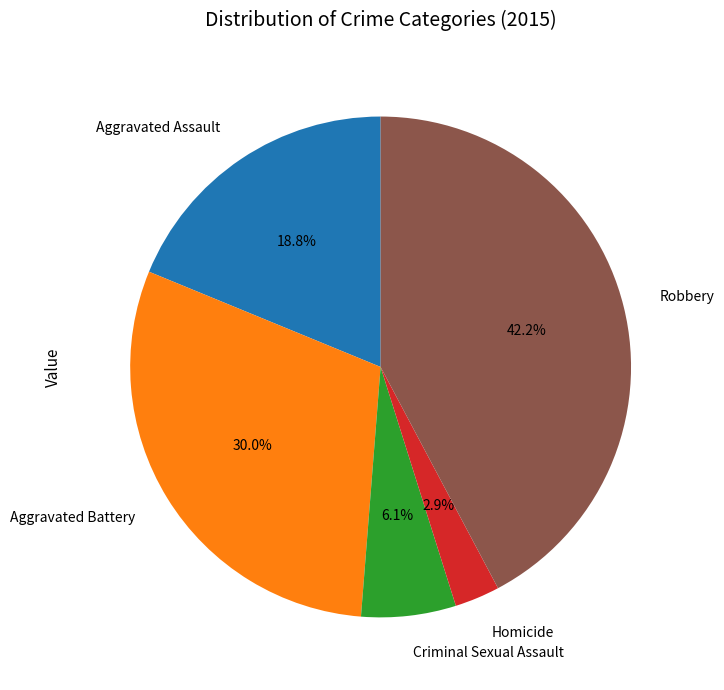

To the nearest percent, what is the difference between the Aggravated Battery and Aggravated Assault slice percentages?

11%